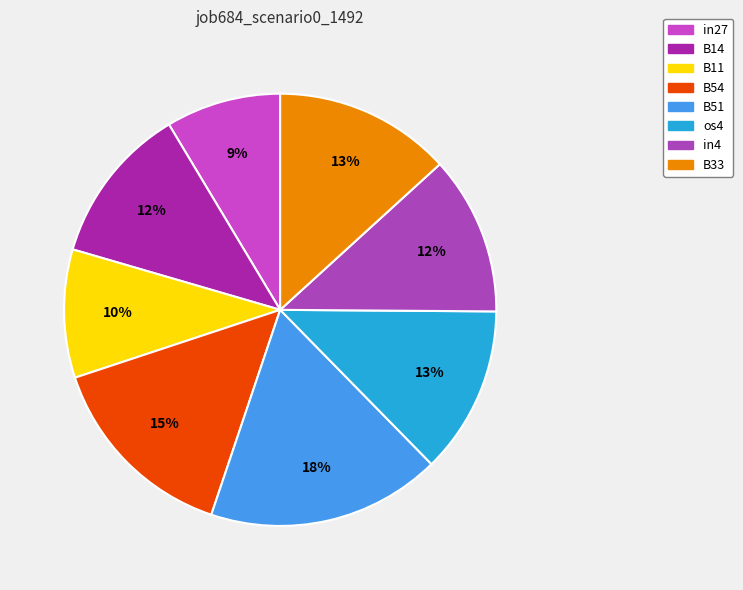

The B54 slice represents 29% of the pie. True or false?

False